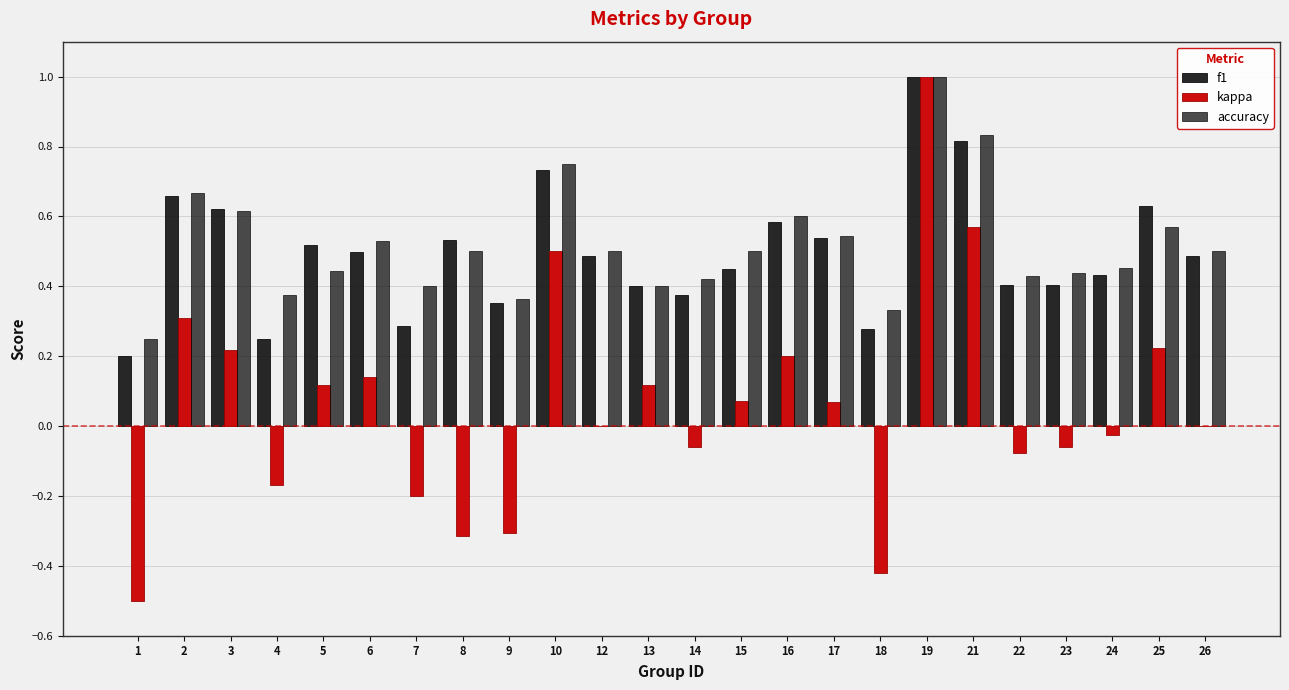

Where is accuracy nearest to the value 0?

1